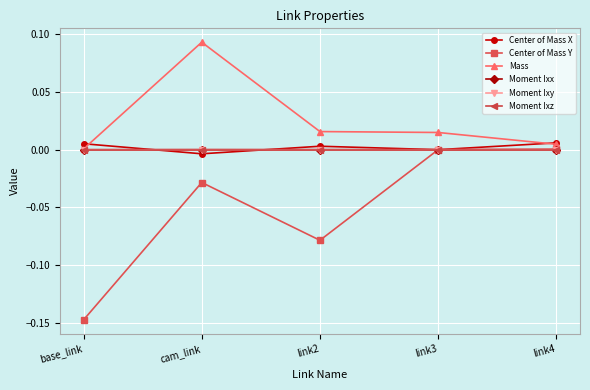

Is the value of Mass at link4 greater than the value of Moment Ixx at link4?

Yes